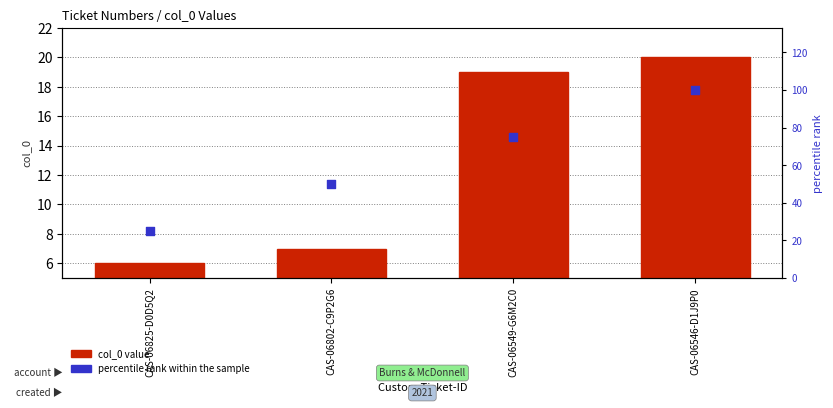

Which series contains the highest Y value?

percentile rank within the sample